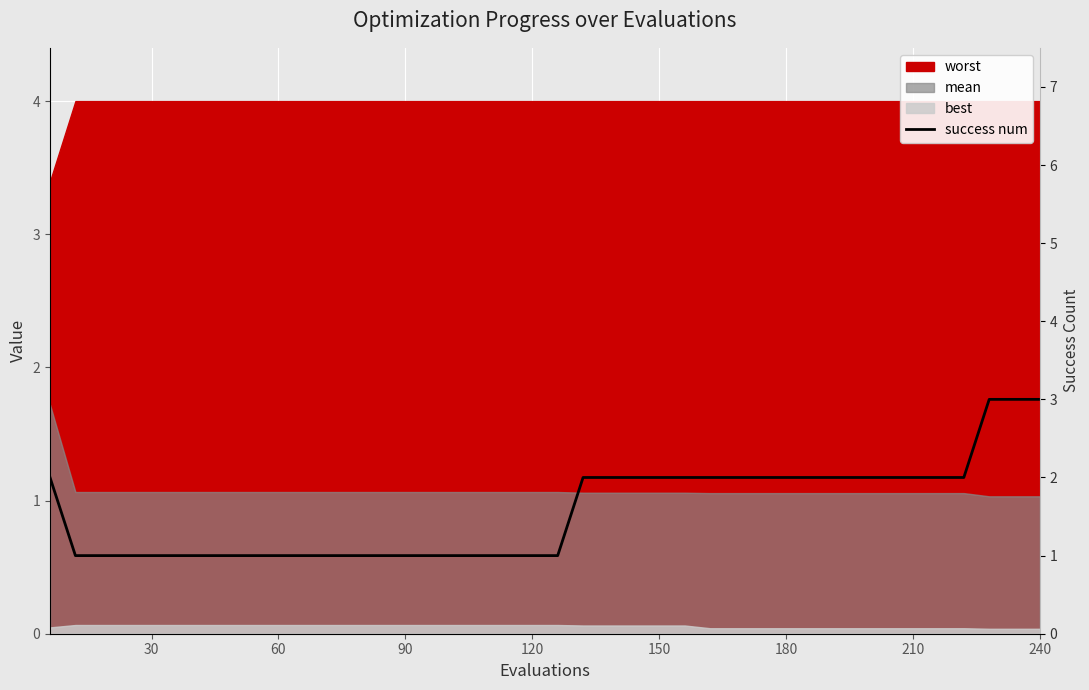

The chart shows a value of 4 at 25. True or false?

False